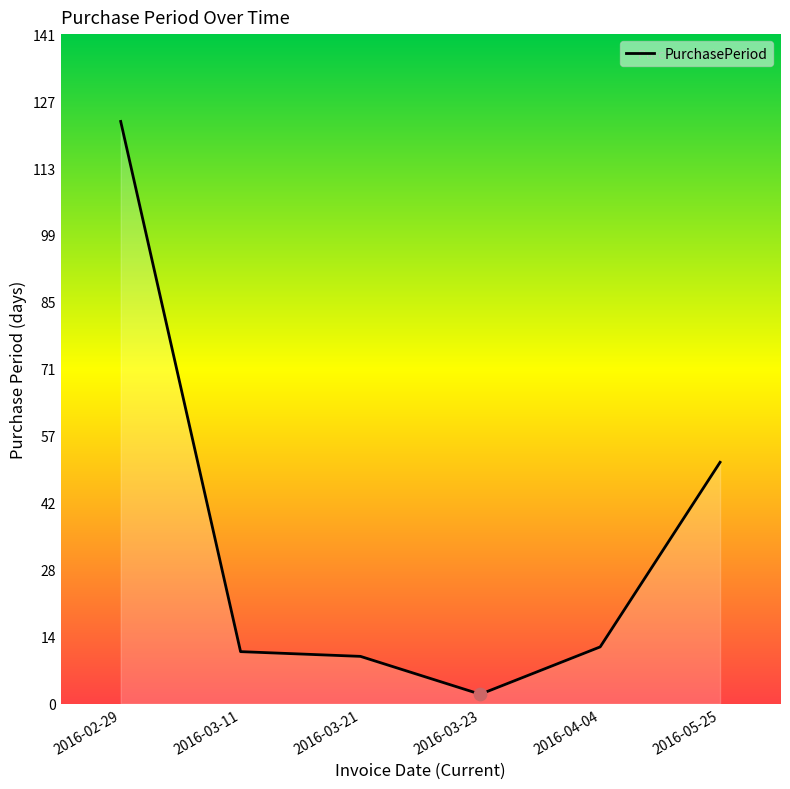

Between 2016-05-25 and 2016-03-11, which is larger?

2016-05-25